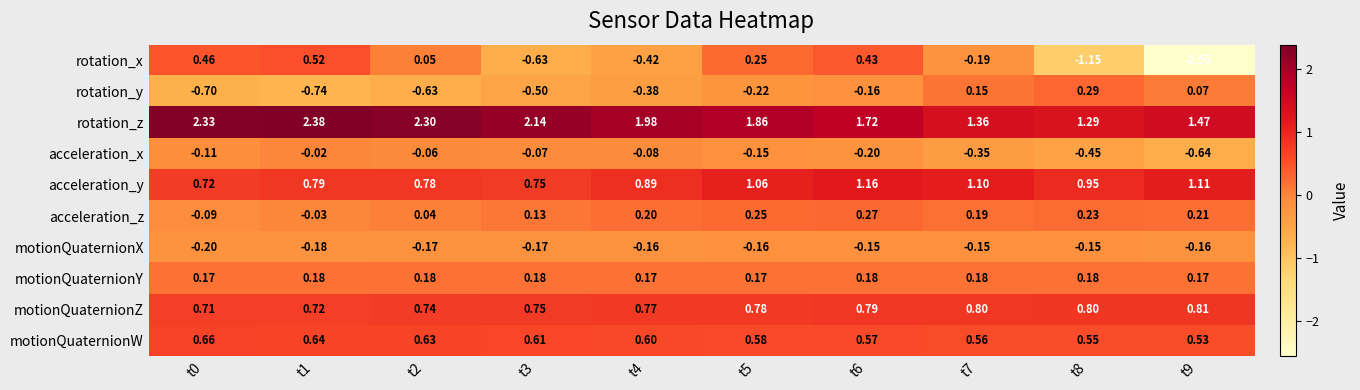

At t6, list the series in order from smallest to largest.

acceleration_x, rotation_y, motionQuaternionX, motionQuaternionY, acceleration_z, rotation_x, motionQuaternionW, motionQuaternionZ, acceleration_y, rotation_z